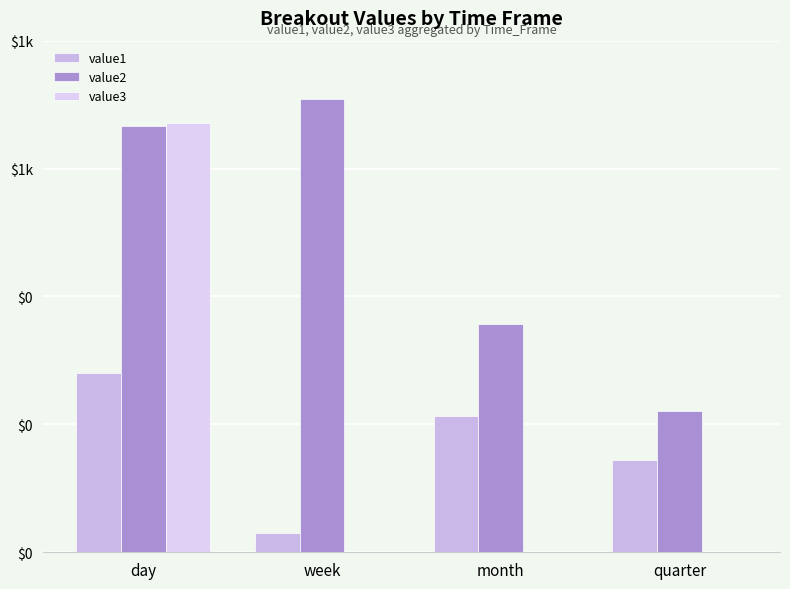

Is the value of value1 at week greater than the value of value3 at month?

Yes